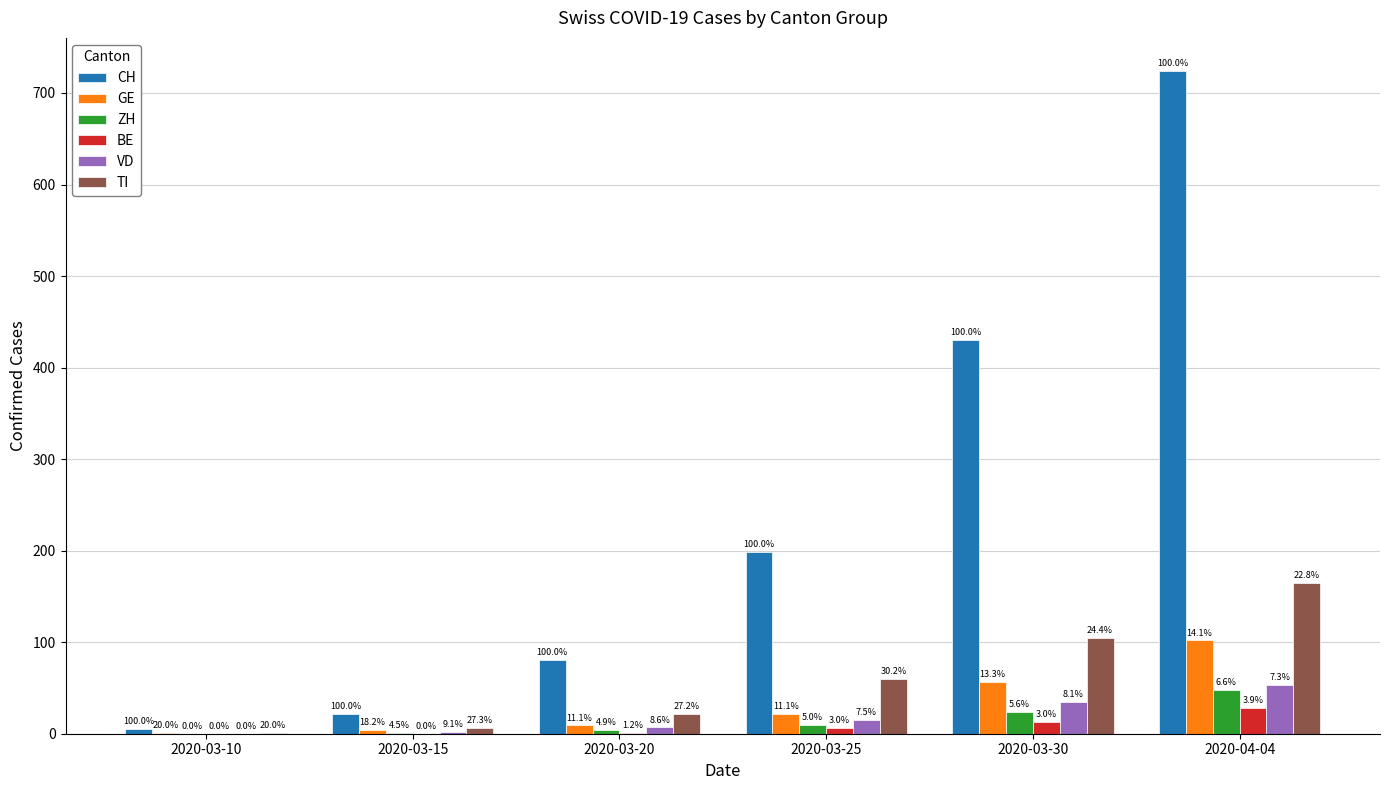

Are the bars grouped side by side (vs. stacked)?

Yes